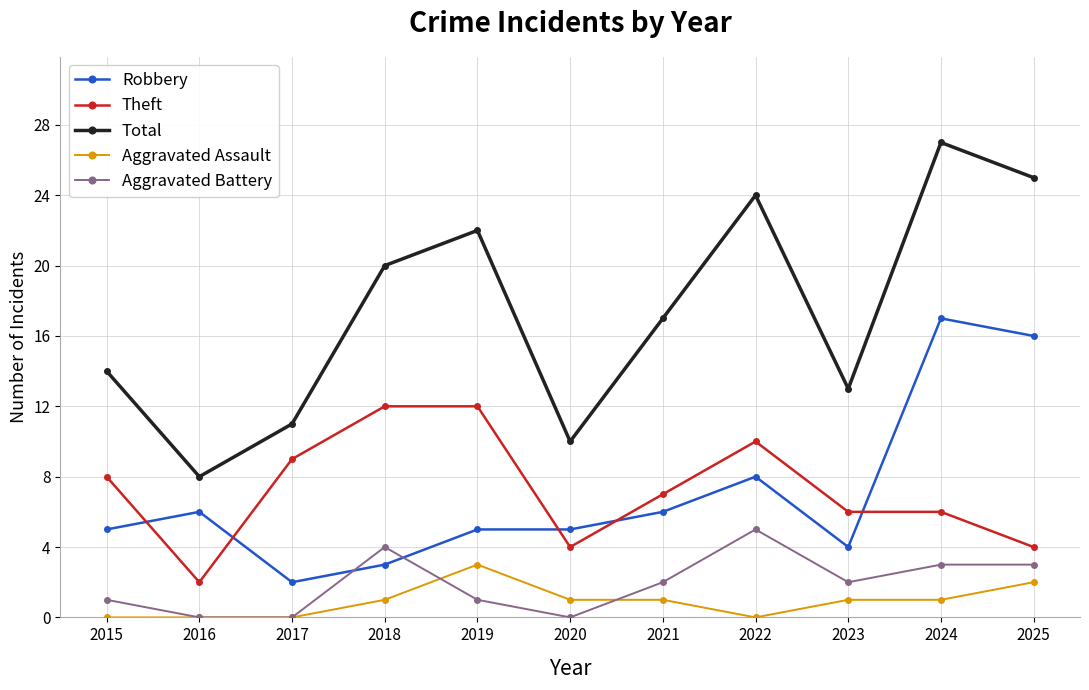

True or false: Total has more than 1 interior local peaks.

True